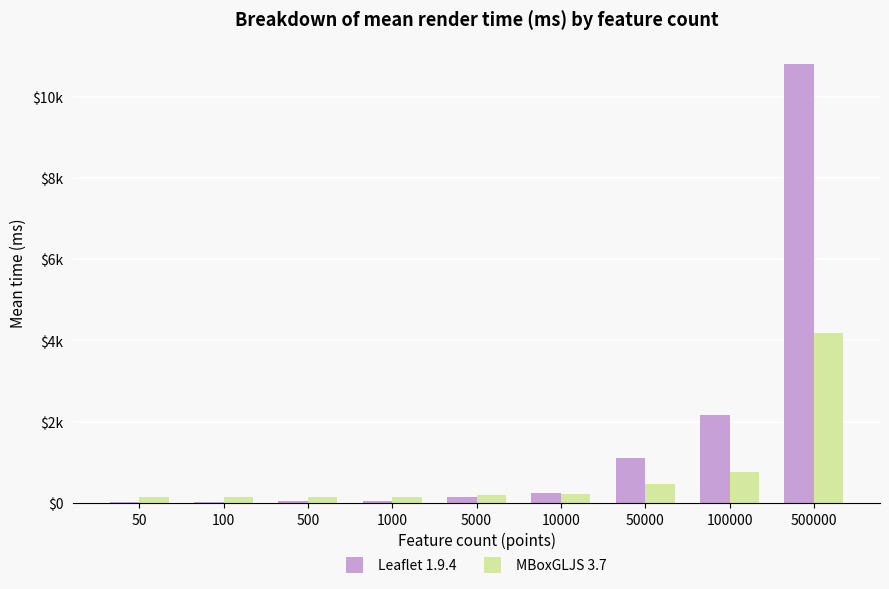

What is the value of the Leaflet 1.9.4 bar at the 1st from the left?

18.8